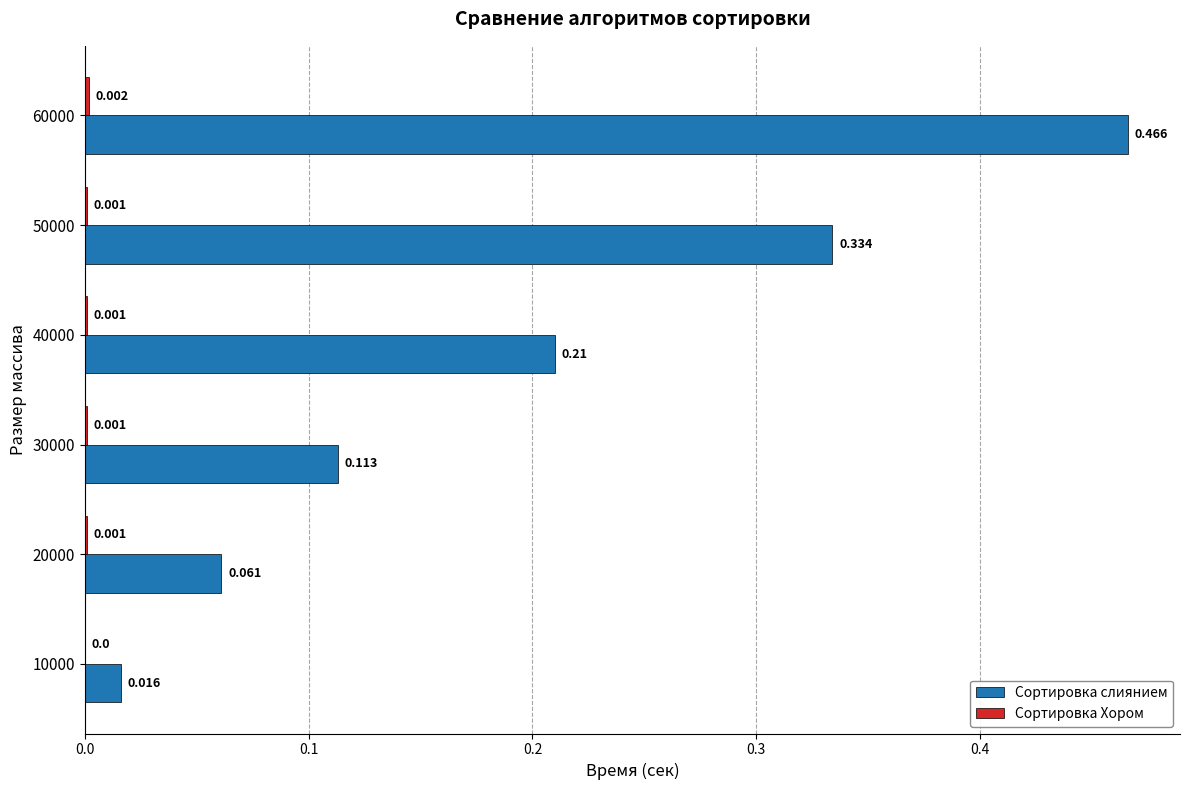

Which series has the largest total across all categories?

Сортировка слиянием